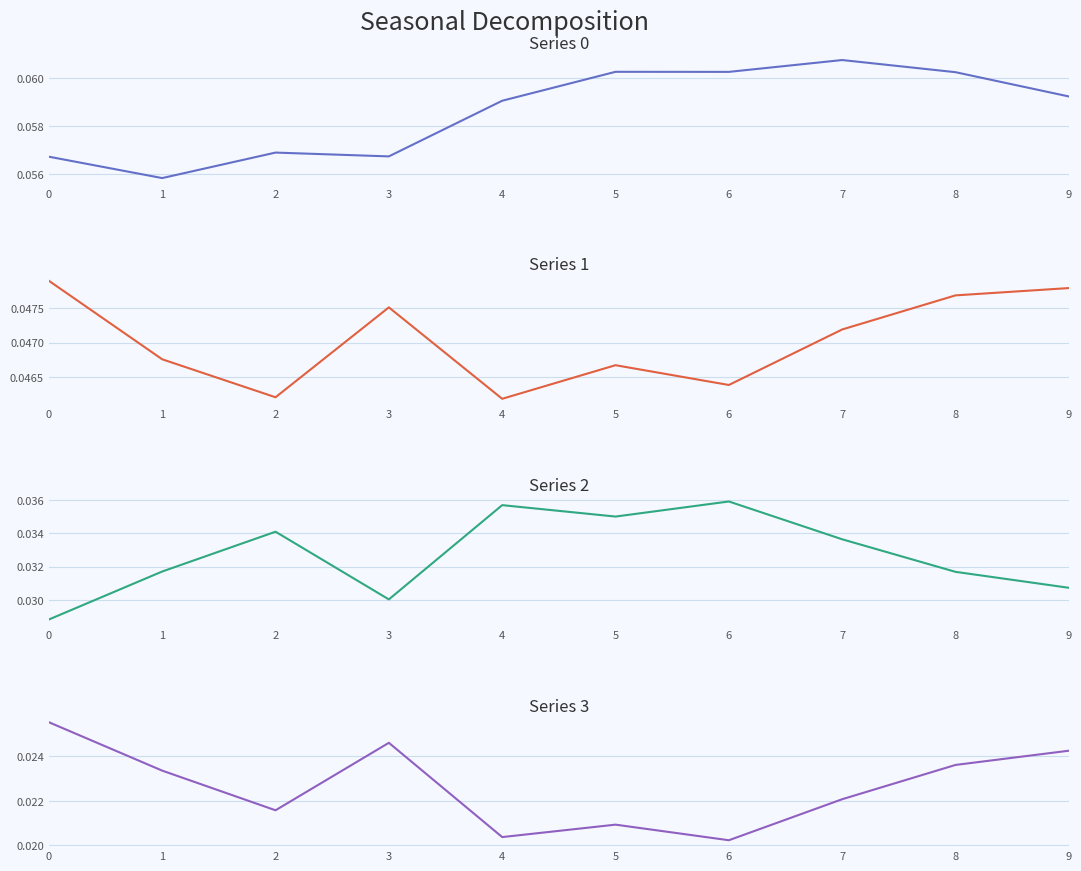

Is it true that Series 2 equals 0.0 at 1?

False